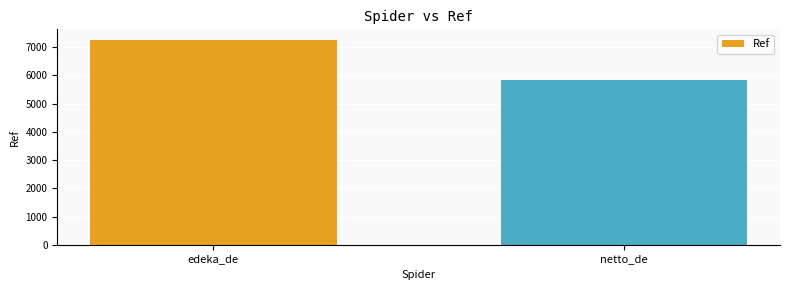

What is the value of the 2nd bar from the left?

5828